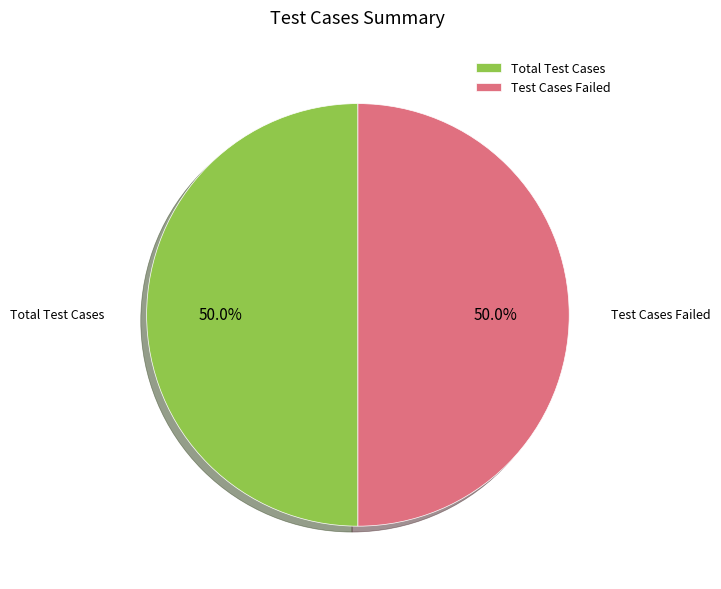

Combined, do Total Test Cases and Test Cases Failed account for over 50%?

Yes